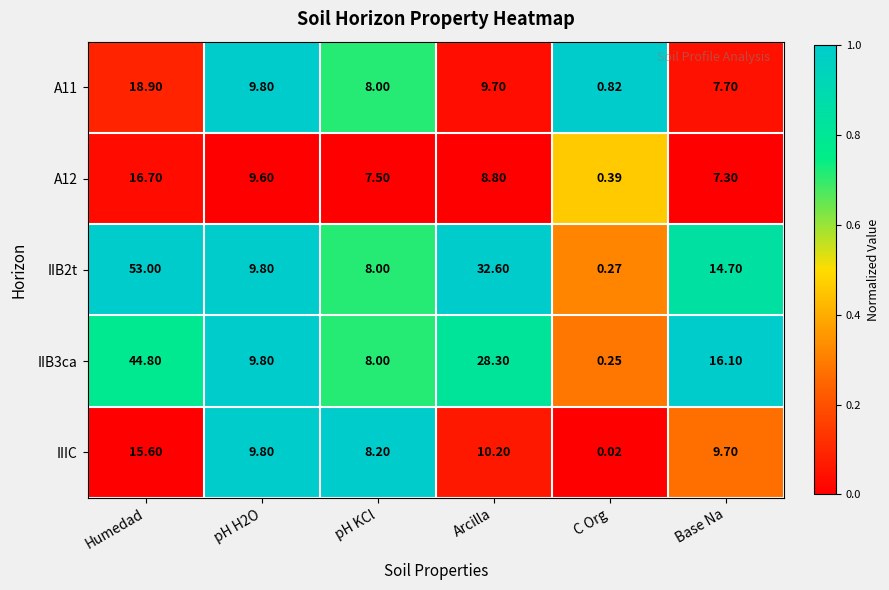

At which label does A11 reach its peak?

Humedad